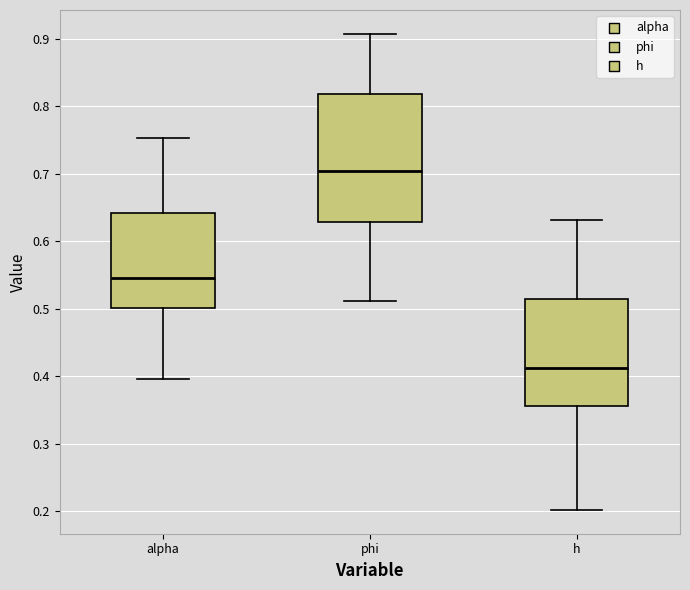

Which box's median line is the highest?

phi